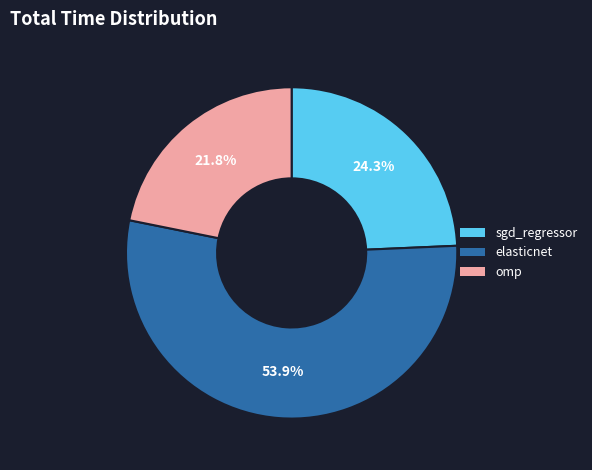

What is the largest slice in the pie chart?

elasticnet